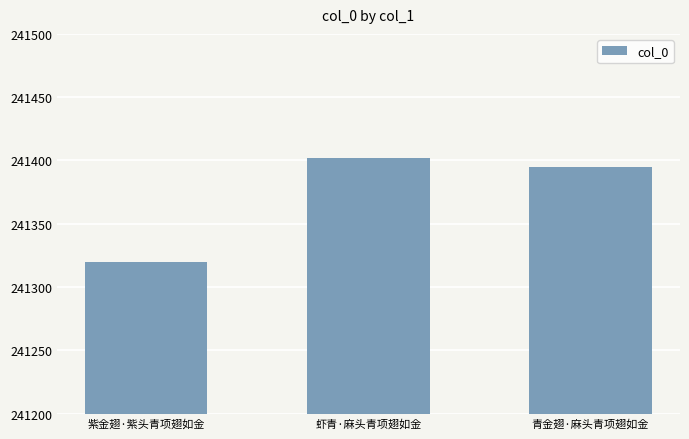

Reading left to right, list all the values displayed in this chart.

紫金翅·紫头青项翅如金=241320	虾青·麻头青项翅如金=241402	青金翅·麻头青项翅如金=241395